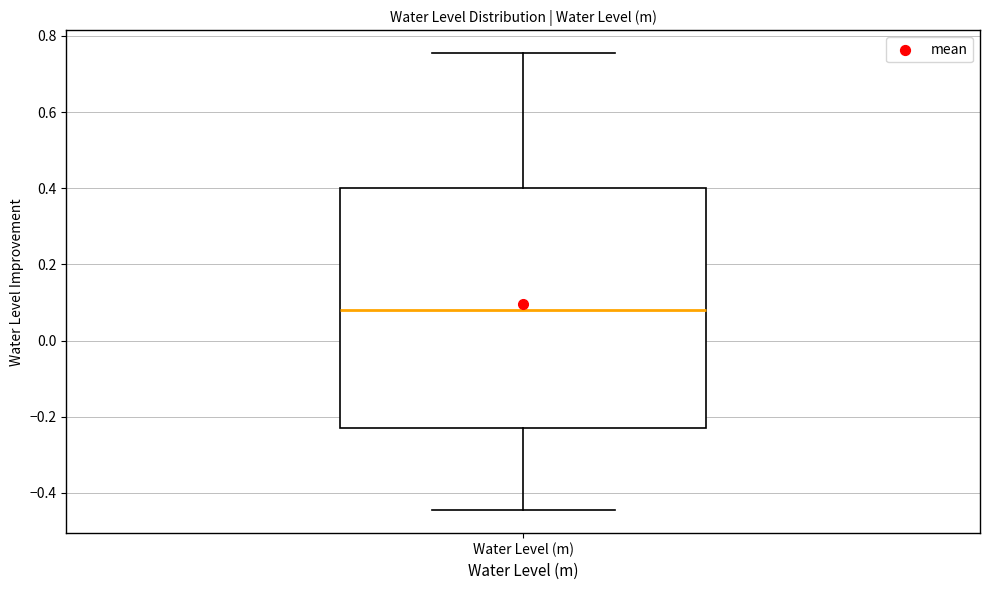

Where does the lower whisker of the box for Water Level (m) end on the y-axis? The values are not printed on the chart, so give them approximately, as read against the axis.

-0.44